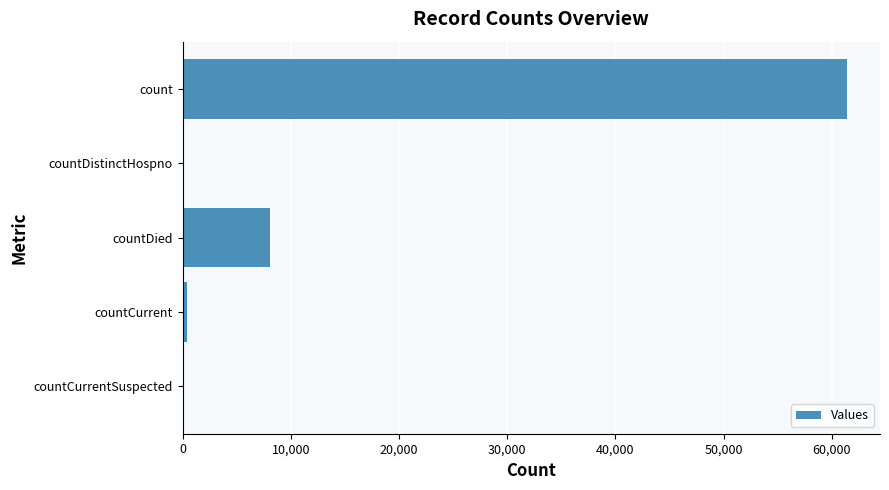

Reading bottom to top, list all the values displayed in this chart.

countCurrentSuspected=0	countCurrent=387	countDied=8078	countDistinctHospno=0	count=61397